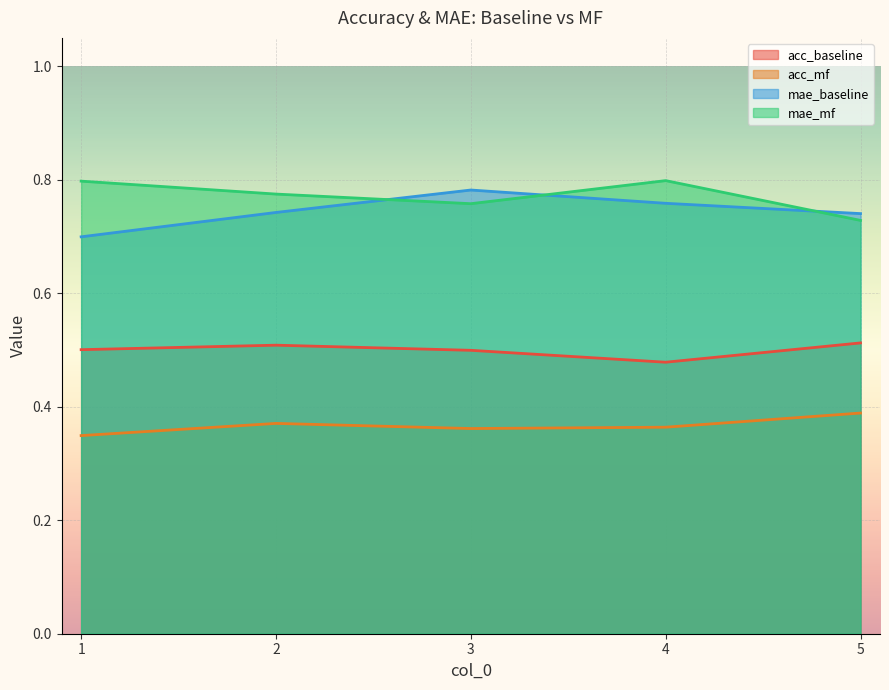

Reading right to left, extract all data points from this chart.

acc_baseline: 5=0.5	4=0.5	3=0.5	2=0.5	1=0.5
acc_mf: 5=0.4	4=0.4	3=0.4	2=0.4	1=0.3
mae_baseline: 5=0.7	4=0.8	3=0.8	2=0.7	1=0.7
mae_mf: 5=0.7	4=0.8	3=0.8	2=0.8	1=0.8